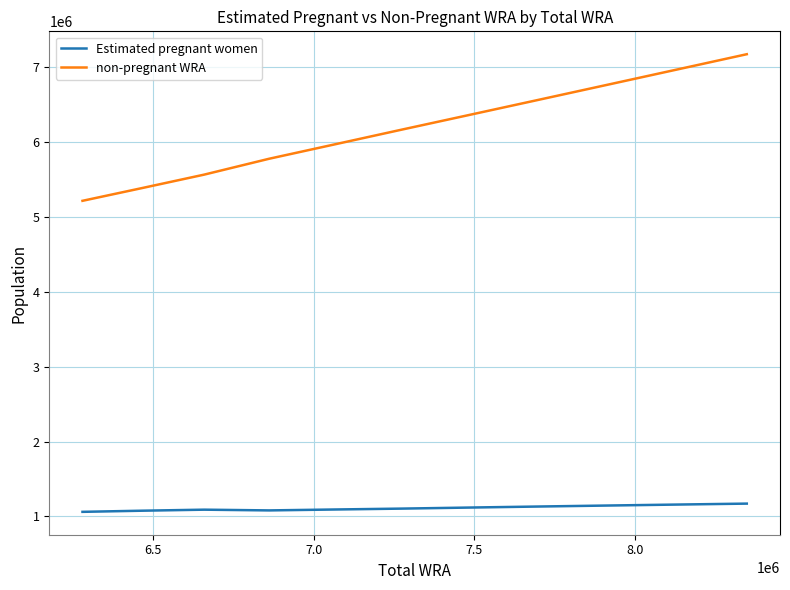

What is the highest value of the non-pregnant WRA series?

7177114.0